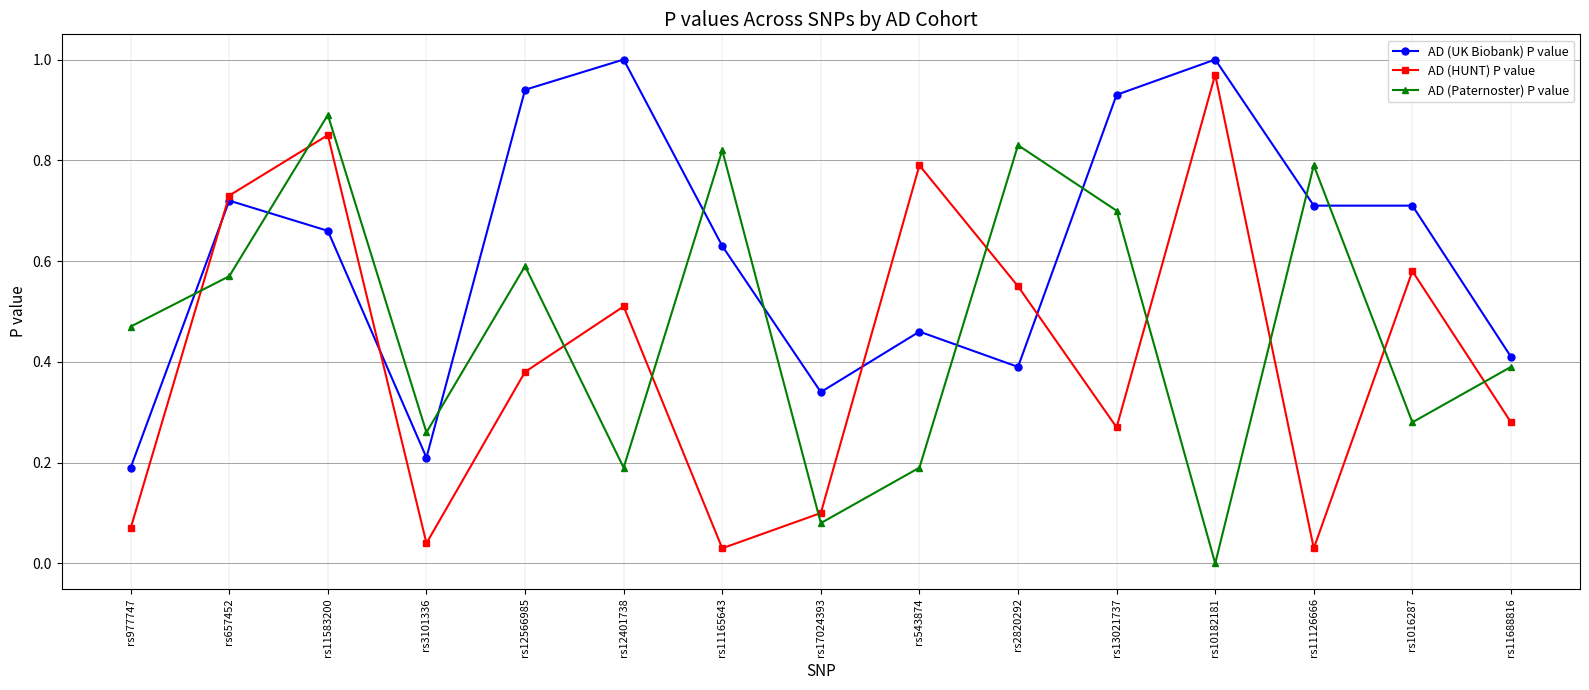

In AD (HUNT) P value, how many points are lower than both neighbors (excluding endpoints)?

4